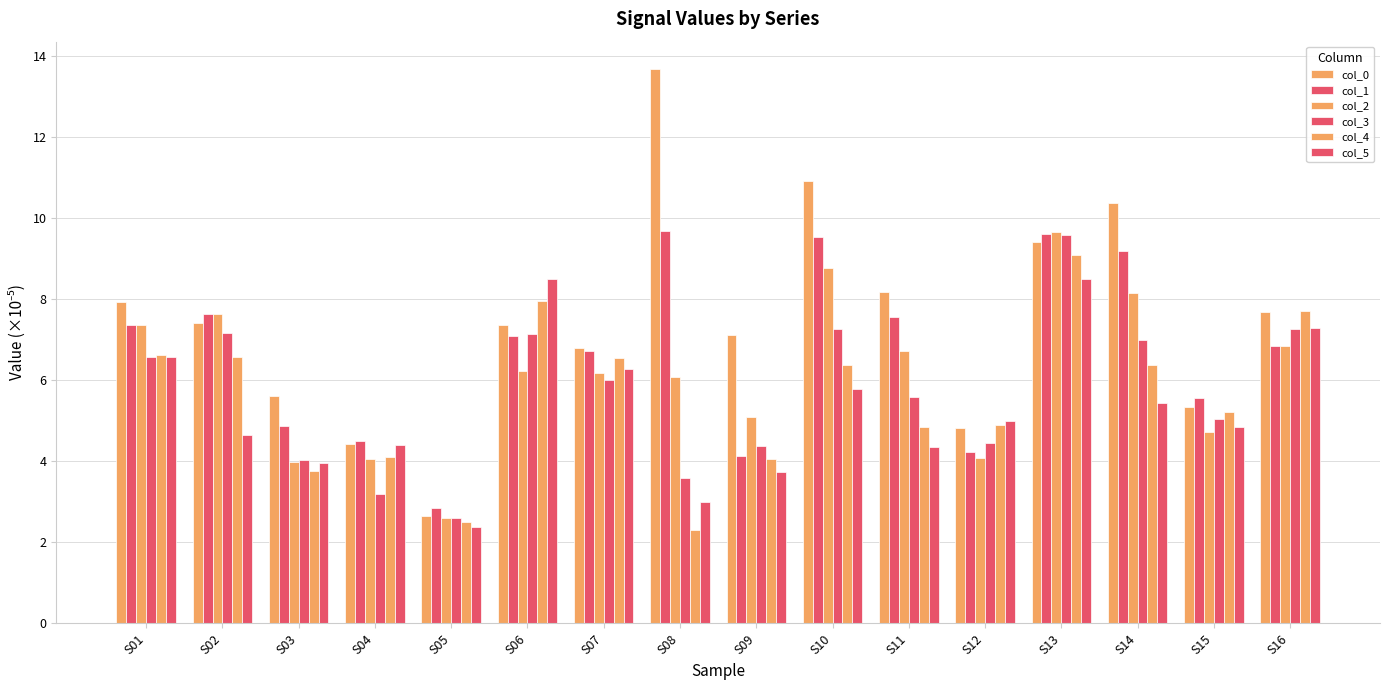

How many values in the col_1 series exceed 7?

8